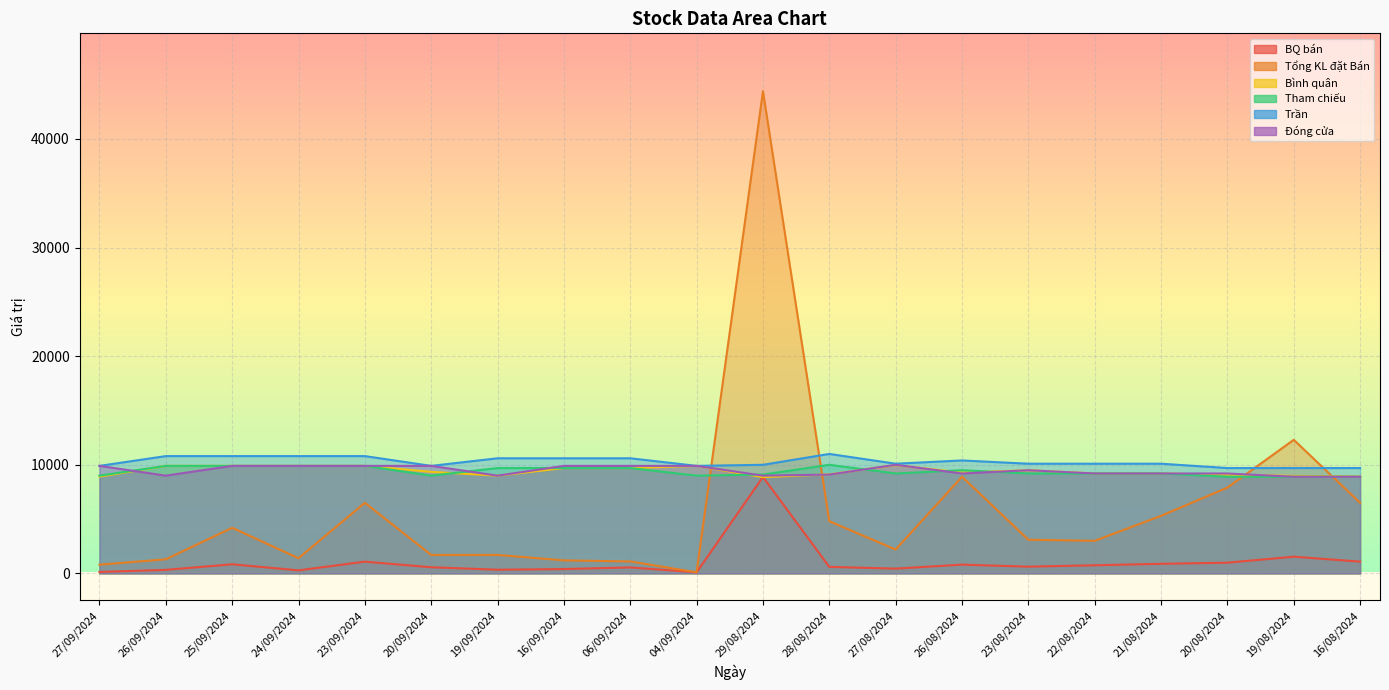

Where does the Bình quân series first go above 9350?

26/09/2024